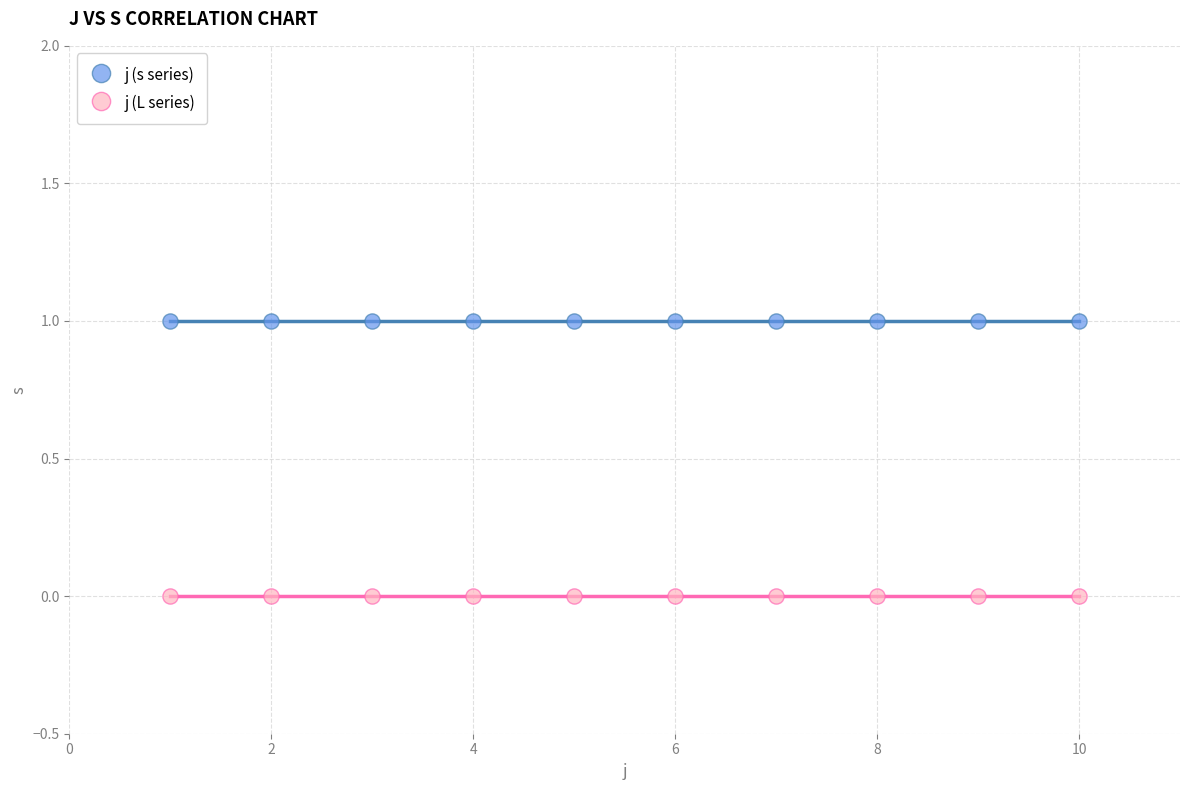

Which series contains the highest Y value?

j (s series)